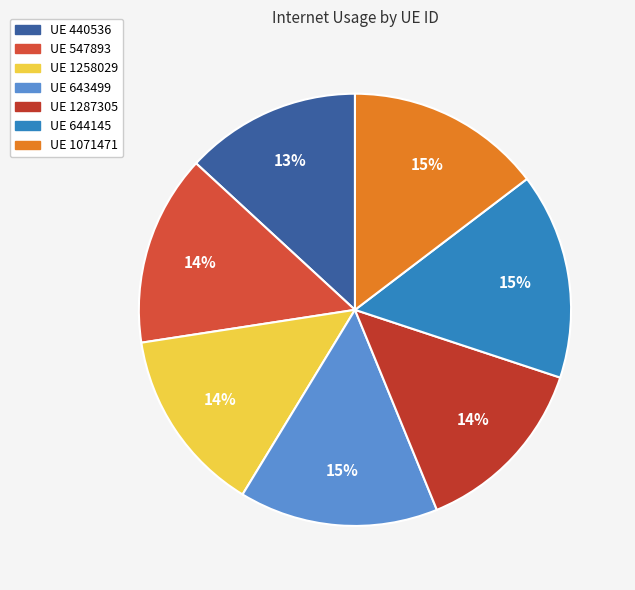

To the nearest percent, what is the difference between the largest and smallest slice percentages?

2%